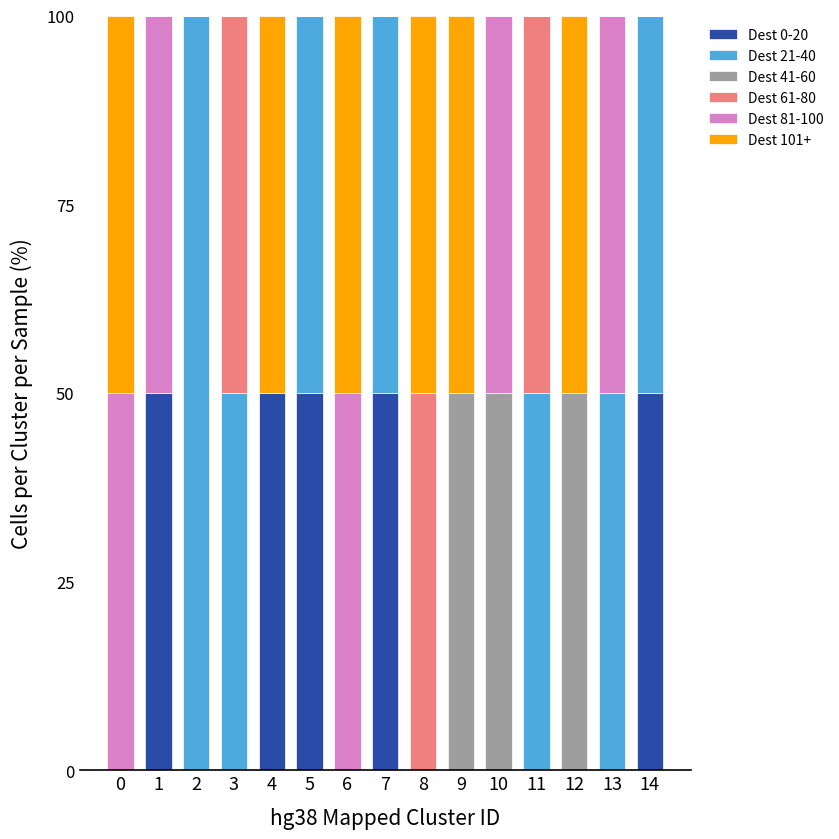

What is the total value across all series at 14?

100